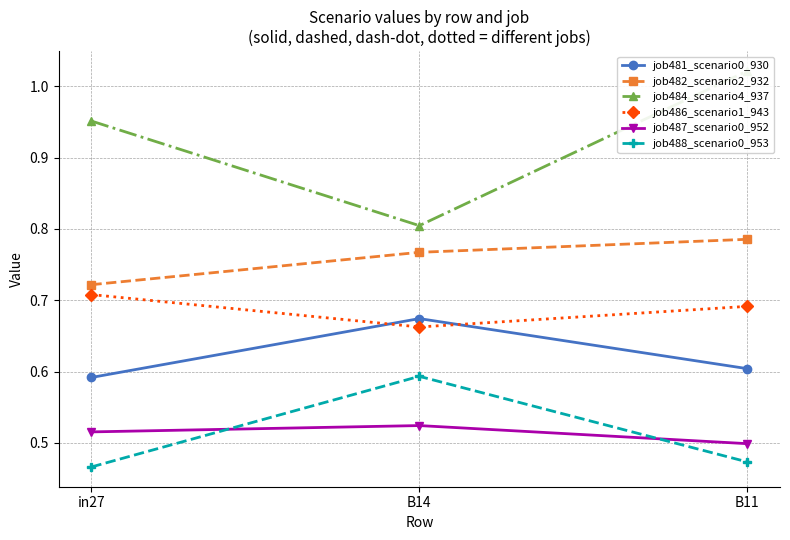

Reading left to right, what are all the values shown in this chart?

job481_scenario0_930: 0.6	0.7	0.6
job482_scenario2_932: 0.7	0.8	0.8
job484_scenario4_937: 1.0	0.8	1.0
job486_scenario1_943: 0.7	0.7	0.7
job487_scenario0_952: 0.5	0.5	0.5
job488_scenario0_953: 0.5	0.6	0.5